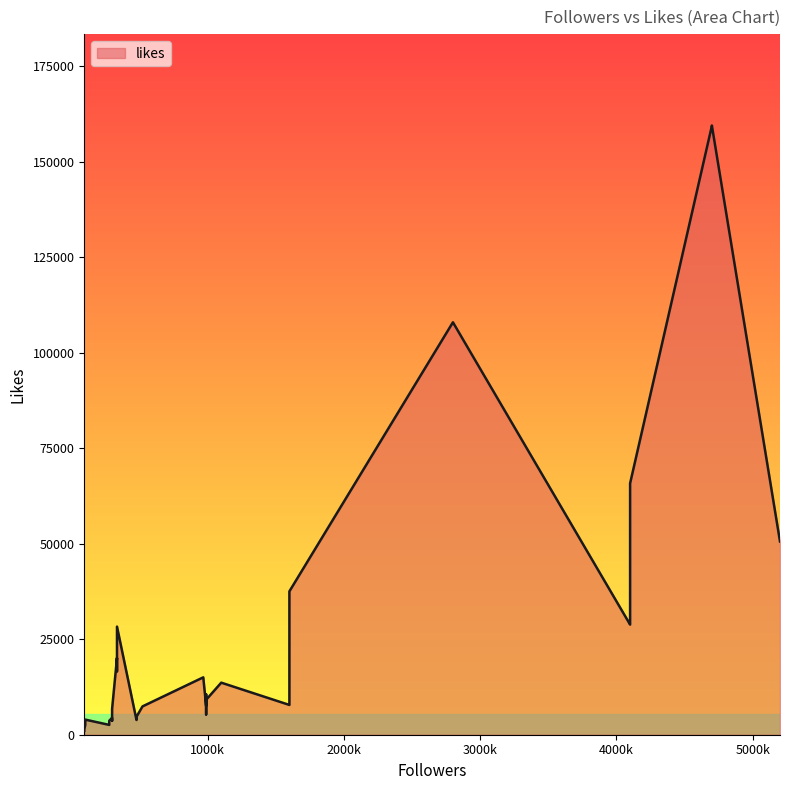

Count the number of values greater than 7795.

19